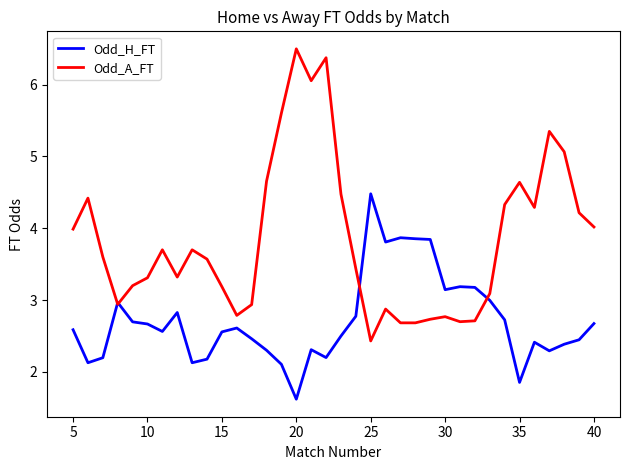

After their last crossing, which series has the higher values: Odd_H_FT or Odd_A_FT?

Odd_A_FT